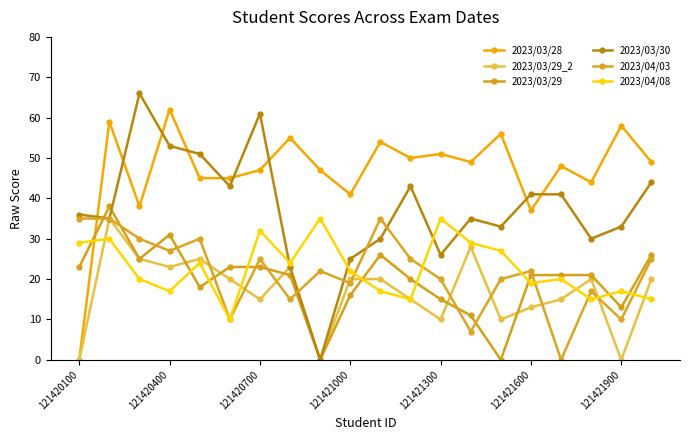

Between which two adjacent categories do 2023/04/03 and 2023/03/29 first intersect?

121420100 and 121420400